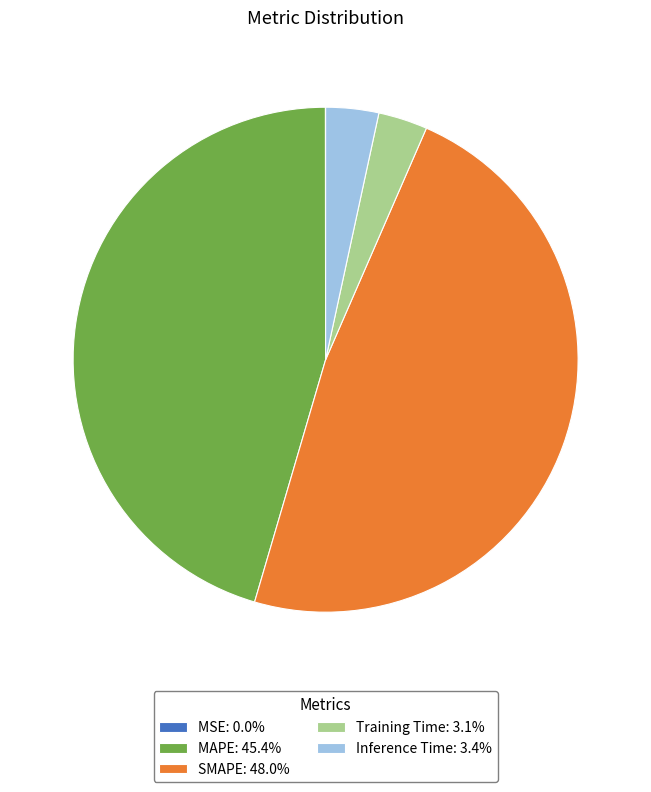

Do MAPE: 45.4% and SMAPE: 48.0% together represent more than half of the pie?

Yes